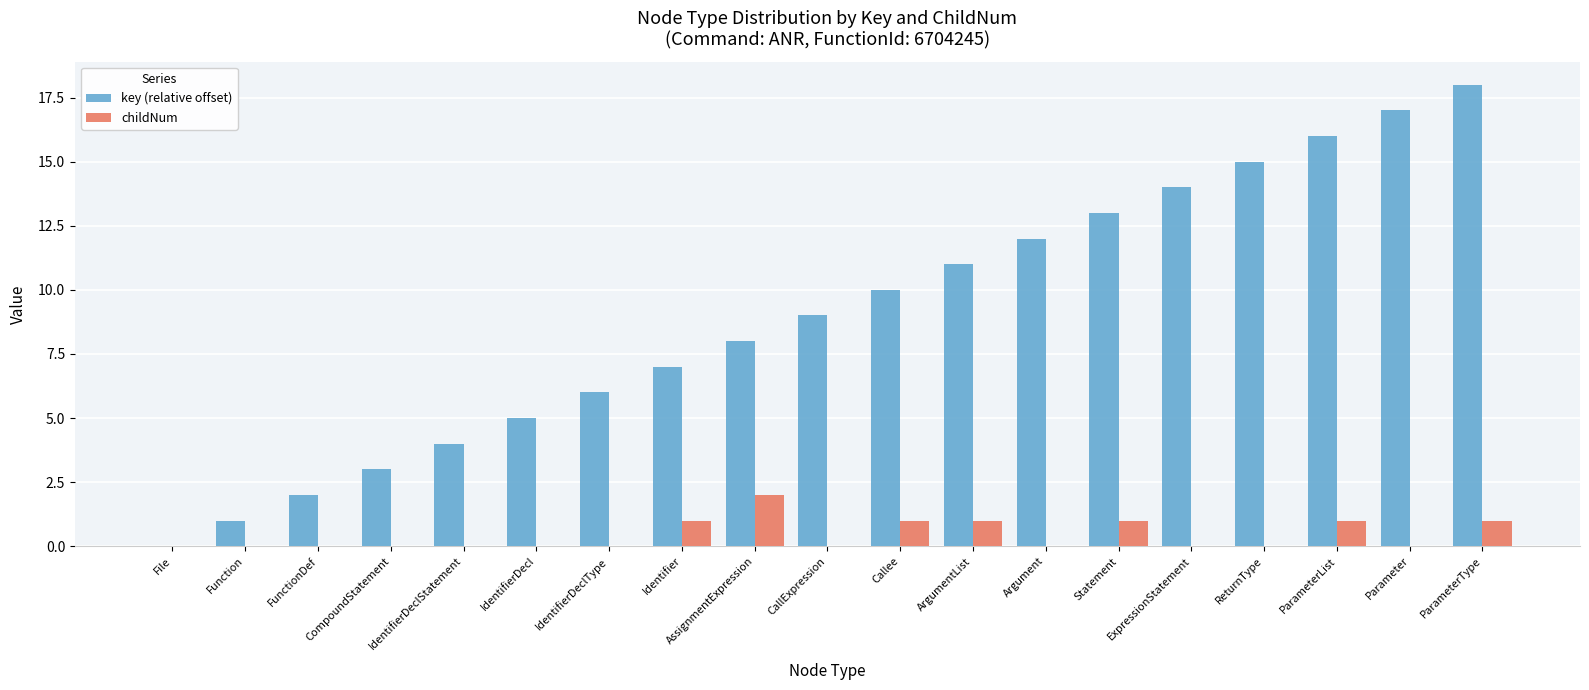

What are all the series names shown in the legend?

key (relative offset), childNum